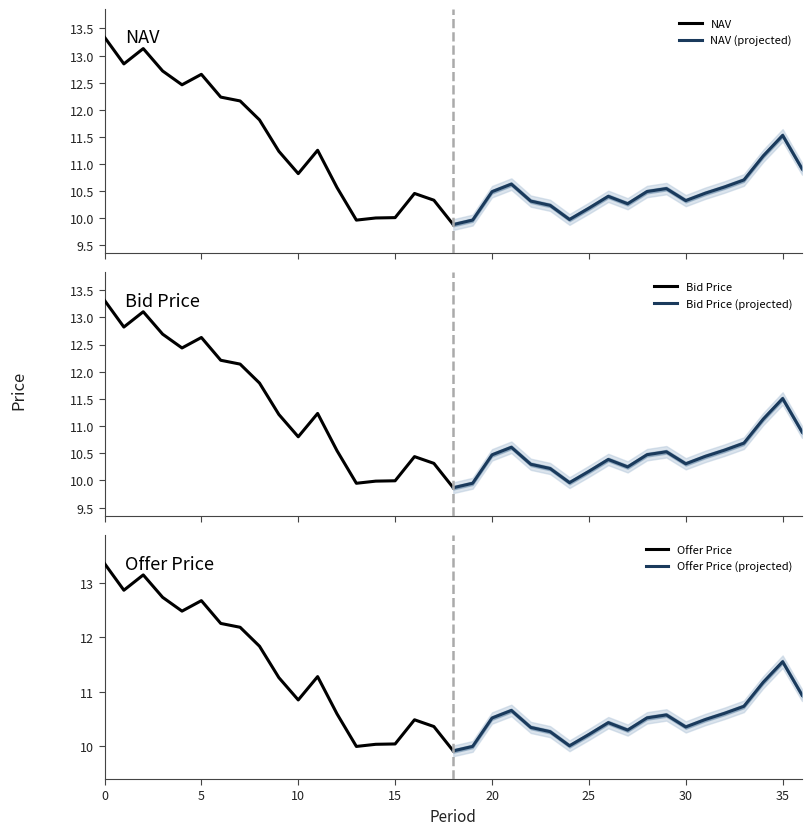

Which series has the widest spread of values?

Offer Price